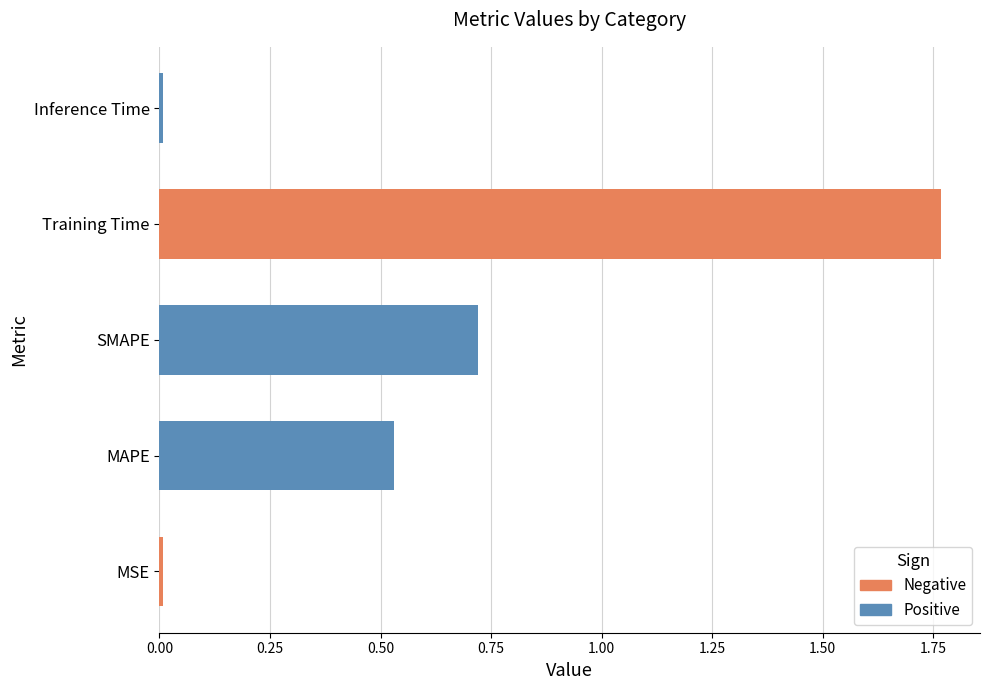

Are the bars grouped side by side (vs. stacked)?

No